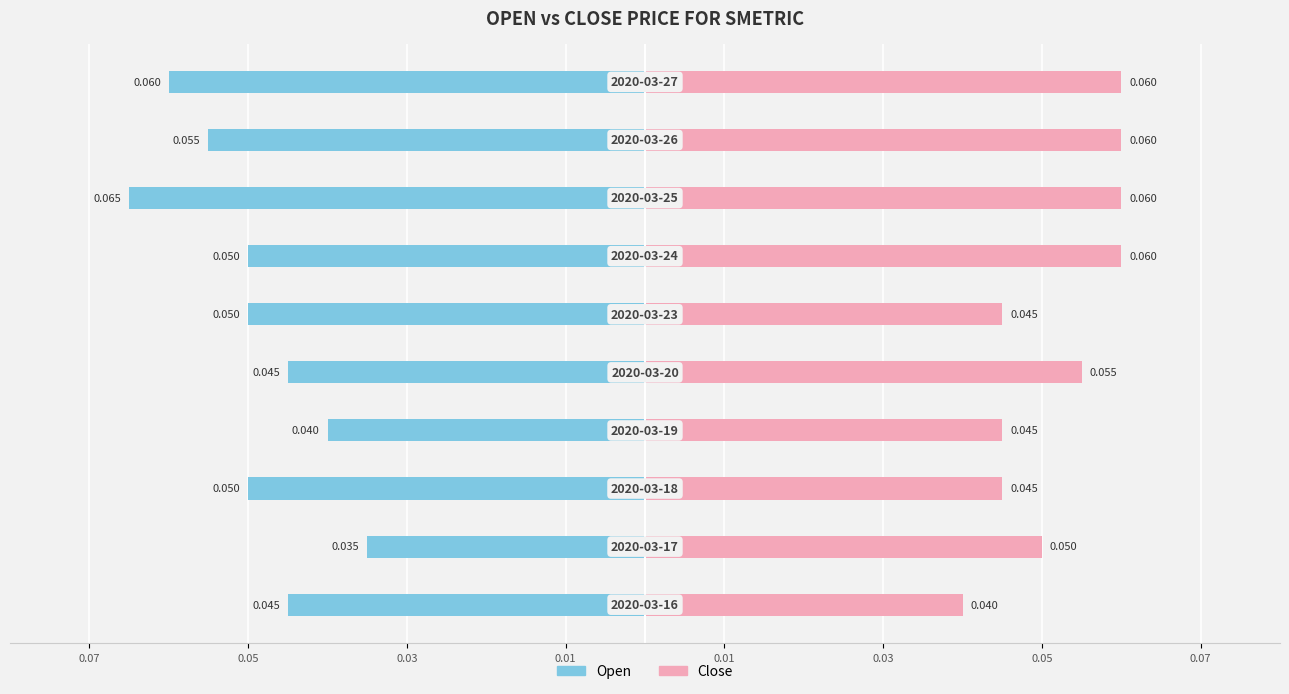

Reading right to left, what are all the values shown in this chart?

open: -0.1	-0.1	-0.1	-0.1	-0.1	-0.0	-0.0	-0.1	-0.0	-0.0
close: 0.1	0.1	0.1	0.1	0.0	0.1	0.0	0.0	0.1	0.0